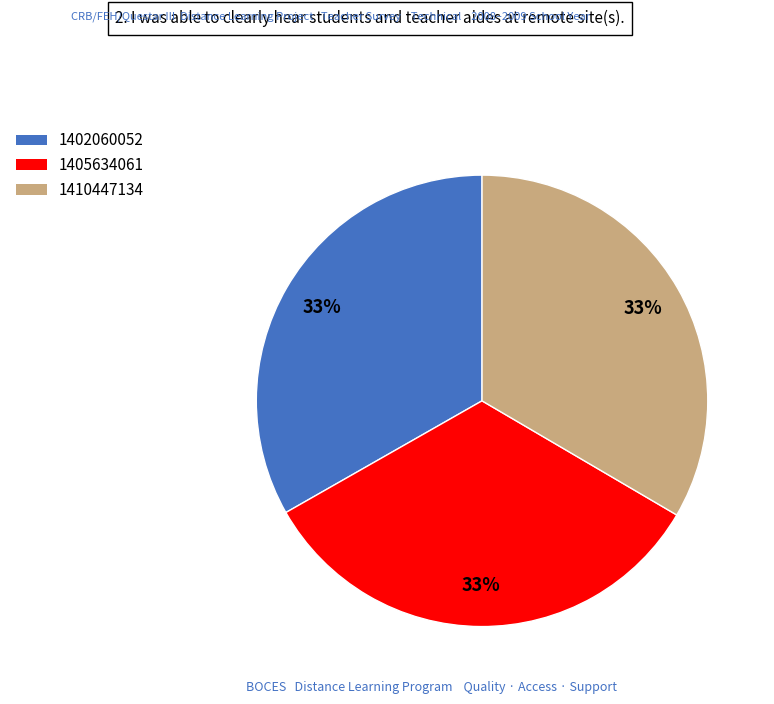

To the nearest percent, what portion does 1405634061 represent?

33%